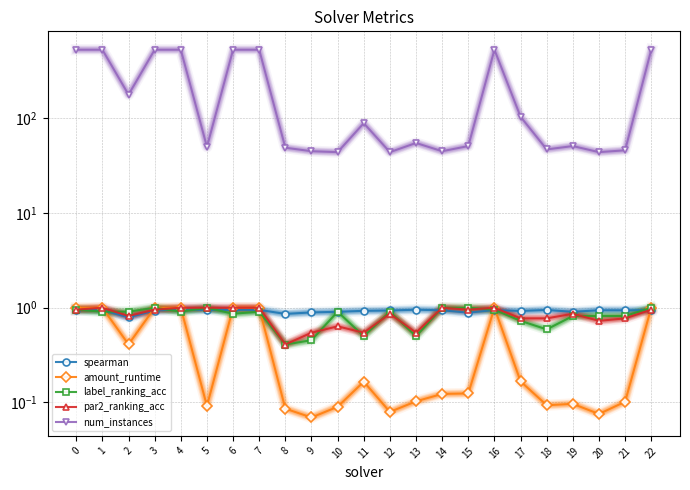

At which category is the sum across all series the highest?

22